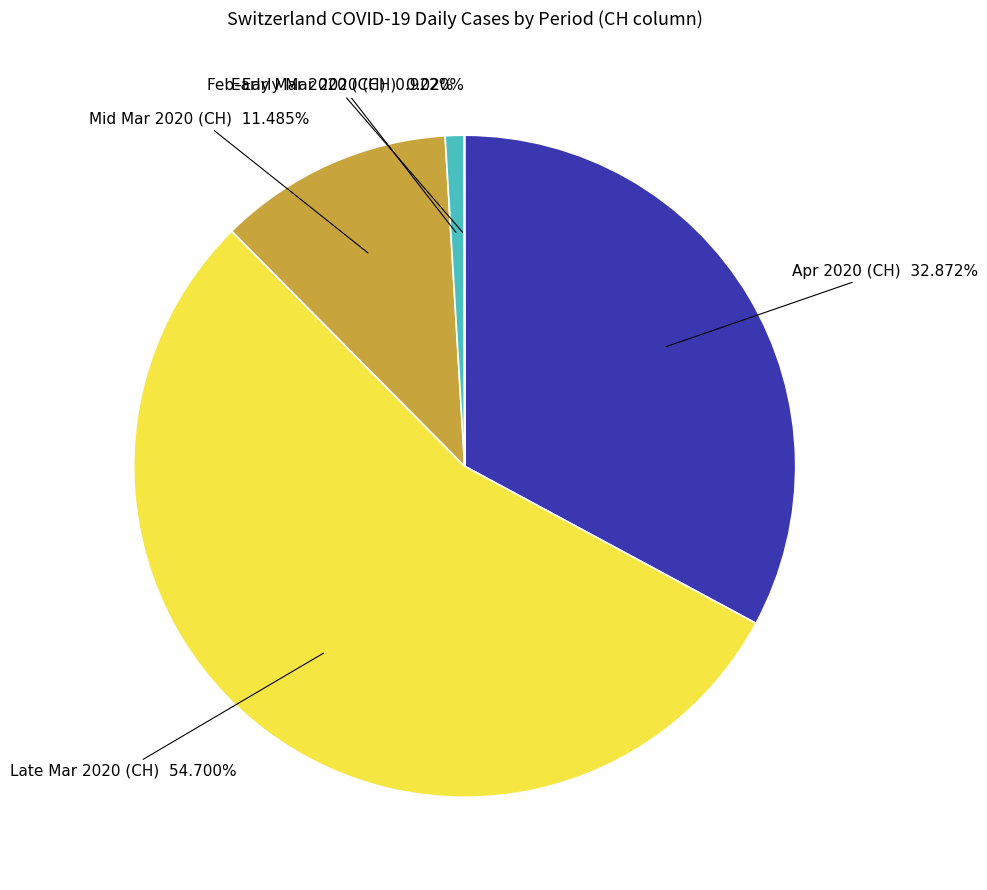

Which category has the biggest portion of the pie?

Late Mar 2020 (CH)